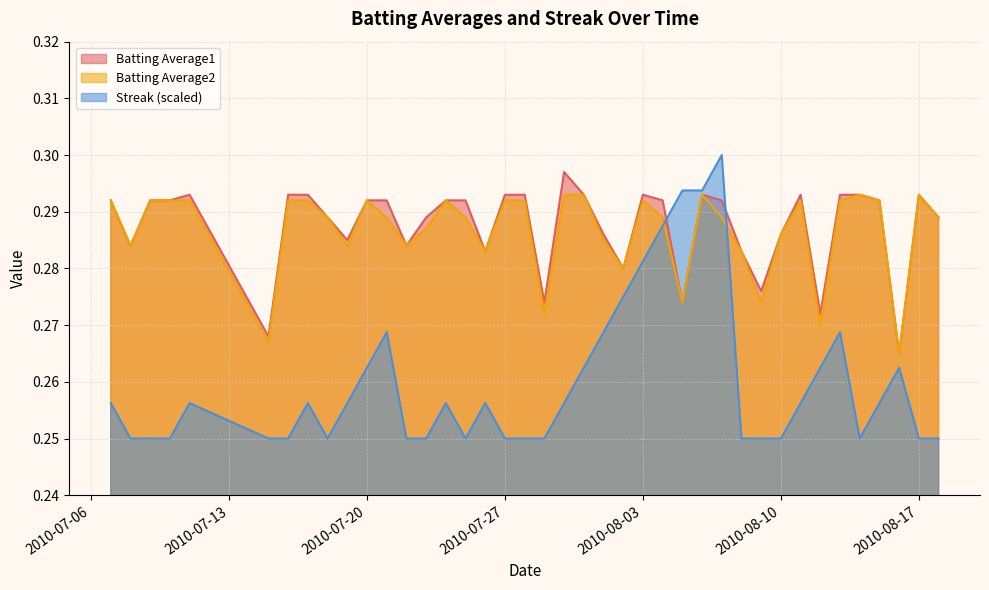

What is the approximate value of Batting Average1 at 2010-07-11?

0.3